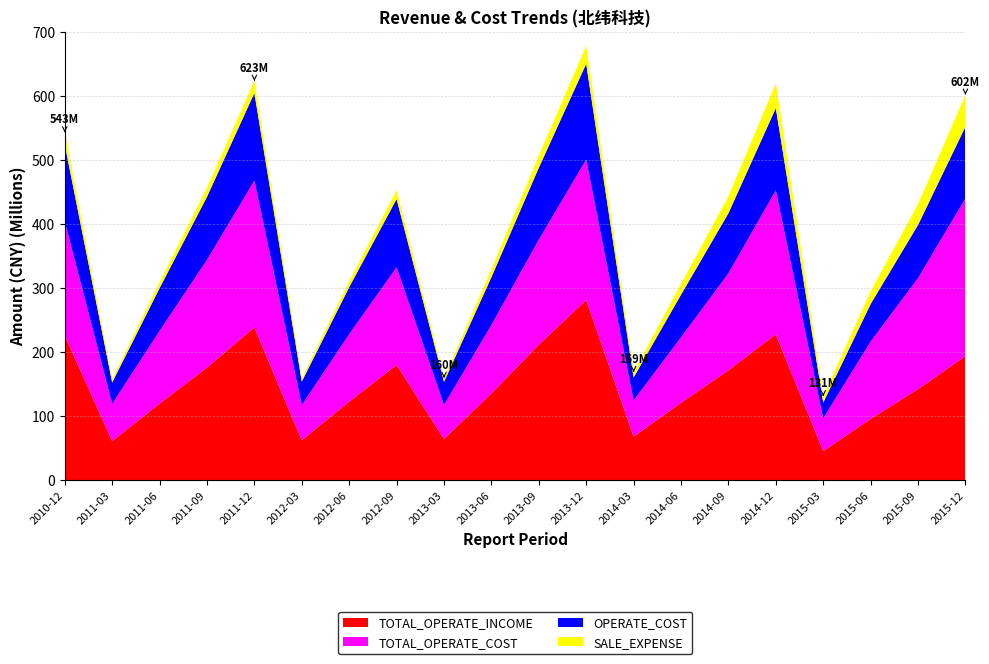

Reading right to left, what are all the values shown in this chart?

TOTAL_OPERATE_INCOME: 193605183.1	141937909.0	95434332.2	45188490.1	227626151.2	171362156.8	120557422.3	67875061.6	281250383.7	211342437.3	135202868.1	64302008.5	179777618.9	122369400.9	62123720.5	238420640.4	175610448.4	119369041.8	60812880.8	225860751.2
TOTAL_OPERATE_COST: 246129809.7	173329407.3	120644733.3	51035742.0	224658460.6	151353466.8	102203274.4	56241284.1	219127203.7	163864903.0	106804389.0	52697707.1	152285827.6	105330529.9	54762671.0	229147268.6	167966732.6	113304908.6	57948637.0	177638228.7
OPERATE_COST: 112161594.6	83126333.8	58748695.0	24632606.6	128642449.4	93948271.9	66622499.7	36024718.8	149744494.1	112568254.2	74719037.3	36432989.5	106773767.1	73491562.1	36879338.6	136805304.6	98709907.7	66990920.9	33563028.1	120386133.3
SALE_EXPENSE: 49830317.1	32471425.4	19922240.6	9953600.0	38506772.6	26488982.4	16810635.0	8402616.8	27891777.0	19077652.4	12399803.8	6114827.5	13697876.5	9402866.0	5195868.1	19007616.1	14399607.4	9633883.0	5129015.0	18980628.1